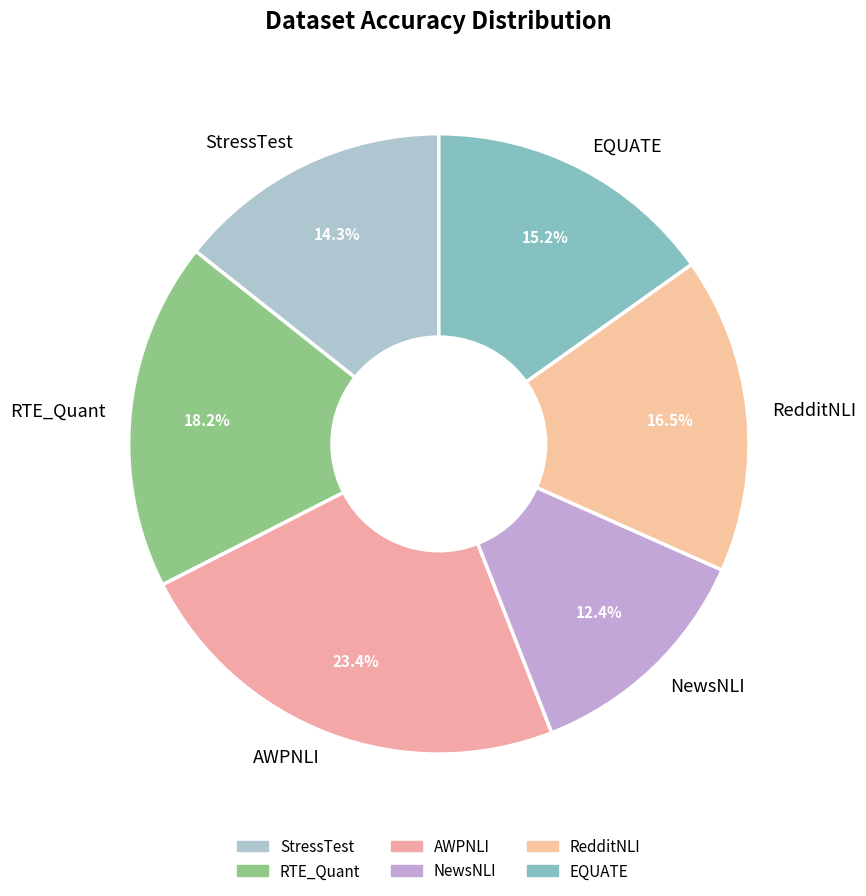

Does any single category account for the majority?

No